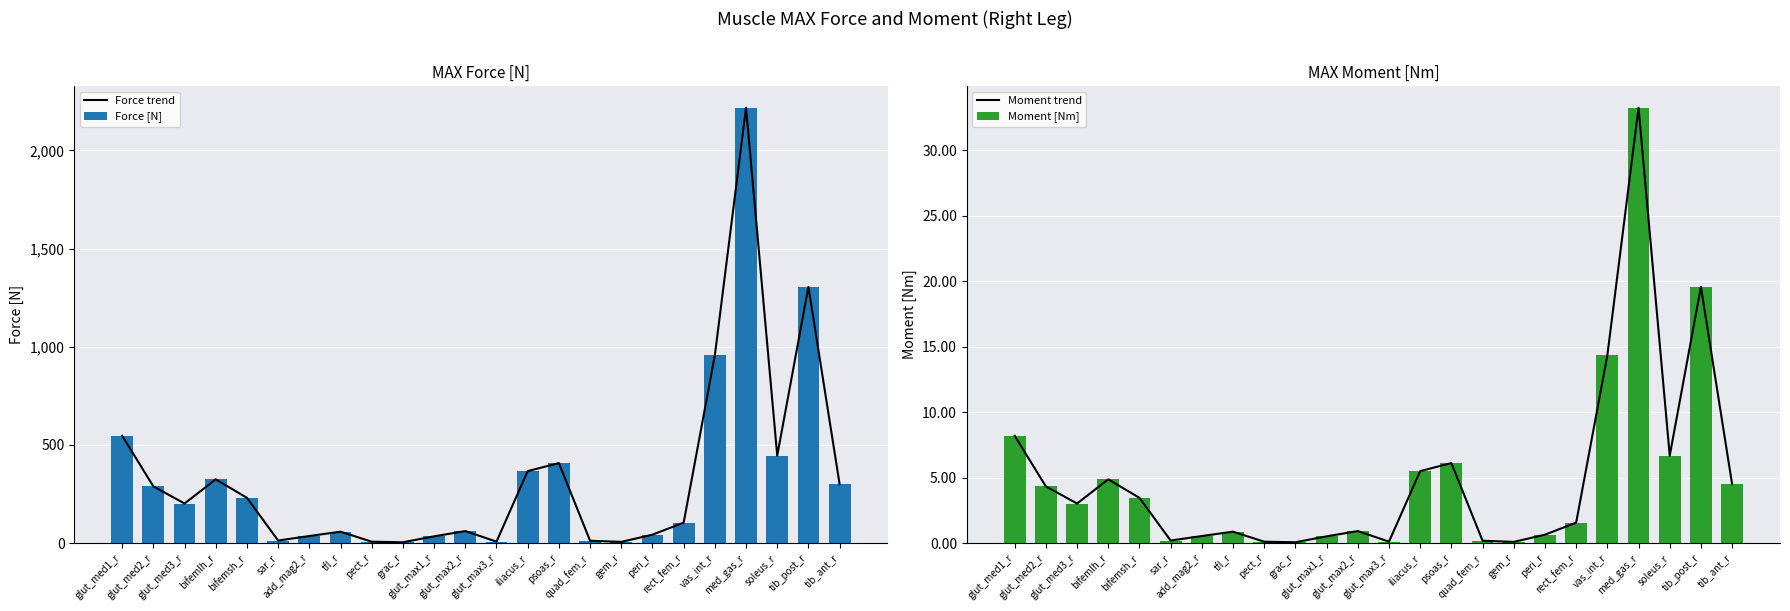

What is the difference between the second highest and second lowest values in the Moment trend series?

19.5